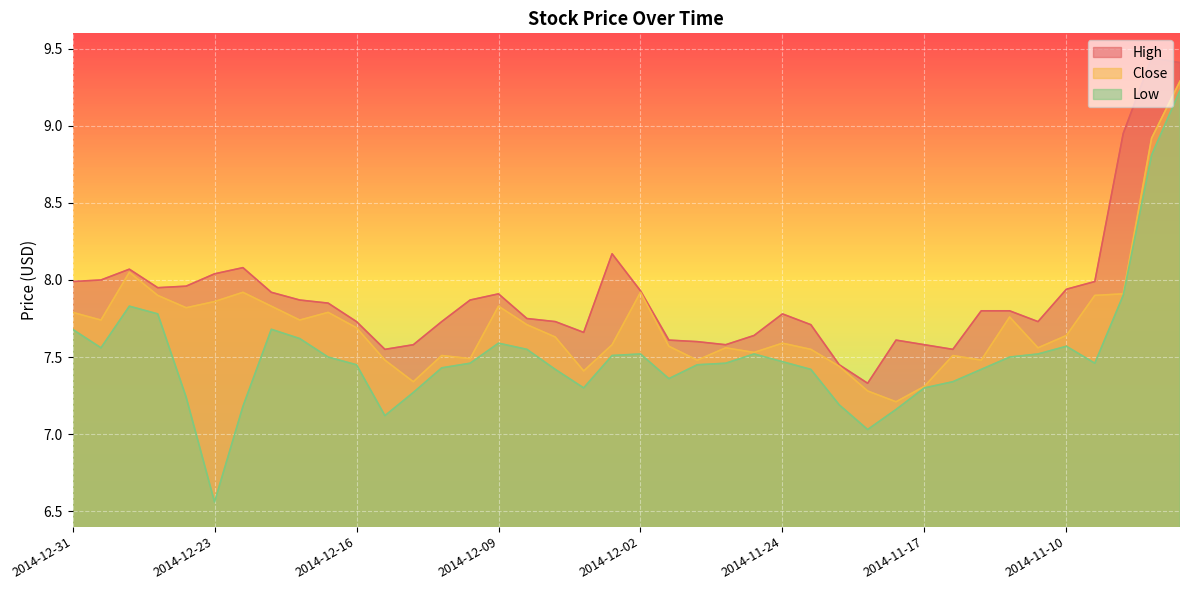

What is the label of the 23rd point from the right?

2014-12-05